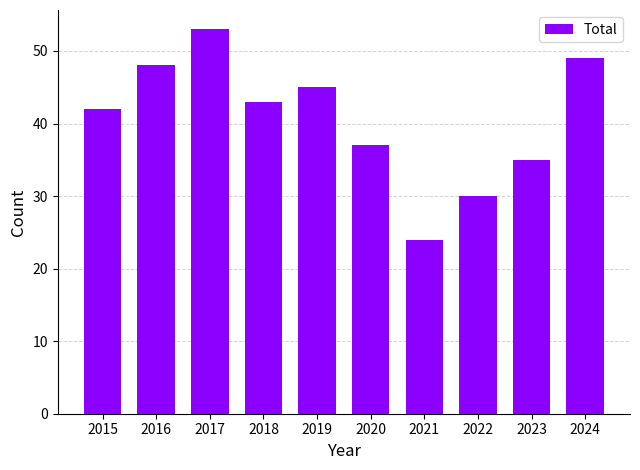

Where does the data first go above 43?

2016